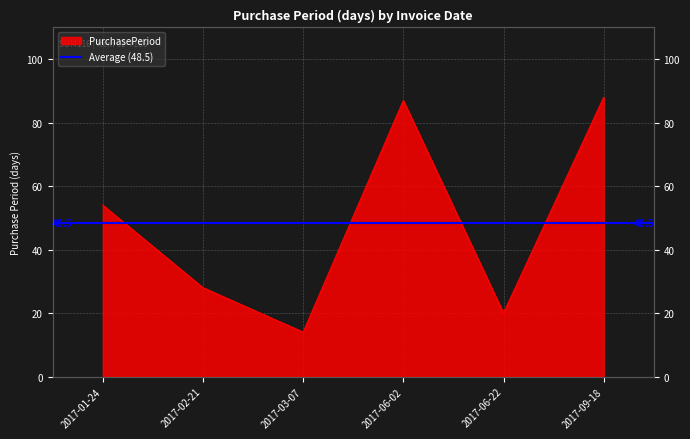

Rank the categories by value from lowest to highest.

2017-03-07, 2017-06-22, 2017-02-21, 2017-01-24, 2017-06-02, 2017-09-18